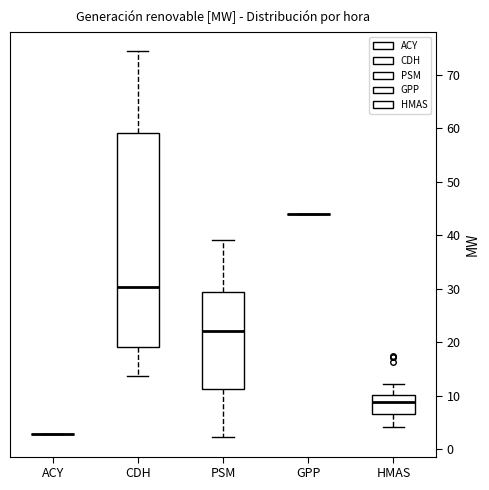

Reading left to right, read every box against the y-axis: the position of its median line, the range the box covers, and the ends of its whiskers. The values are not printed on the chart, so give them approximately, as read against the axis.

ACY: box collapsed to a line at 3, whiskers 3 to 3
CDH: median 30, box 19 to 59, whiskers 14 to 74
PSM: median 22, box 11 to 29, whiskers 2 to 39
GPP: box collapsed to a line at 44, whiskers 44 to 44
HMAS: median 9, box 7 to 10, whiskers 4 to 12